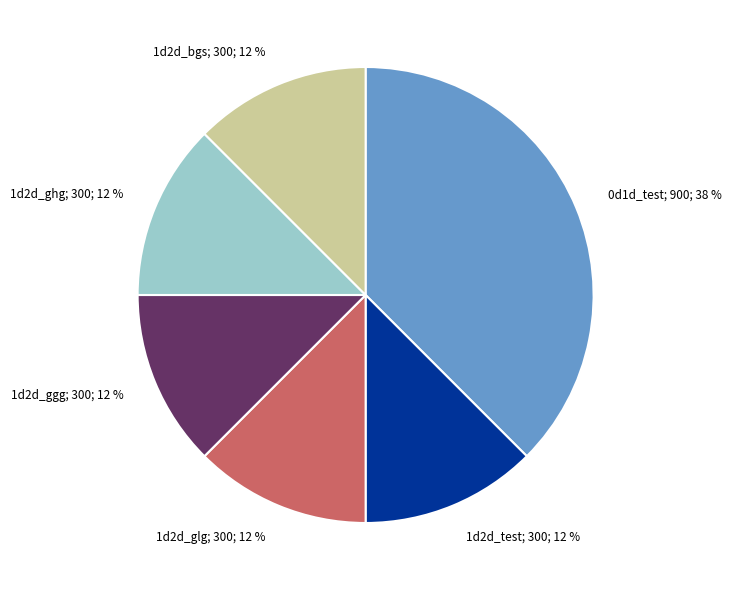

Is there a majority slice in this chart?

No